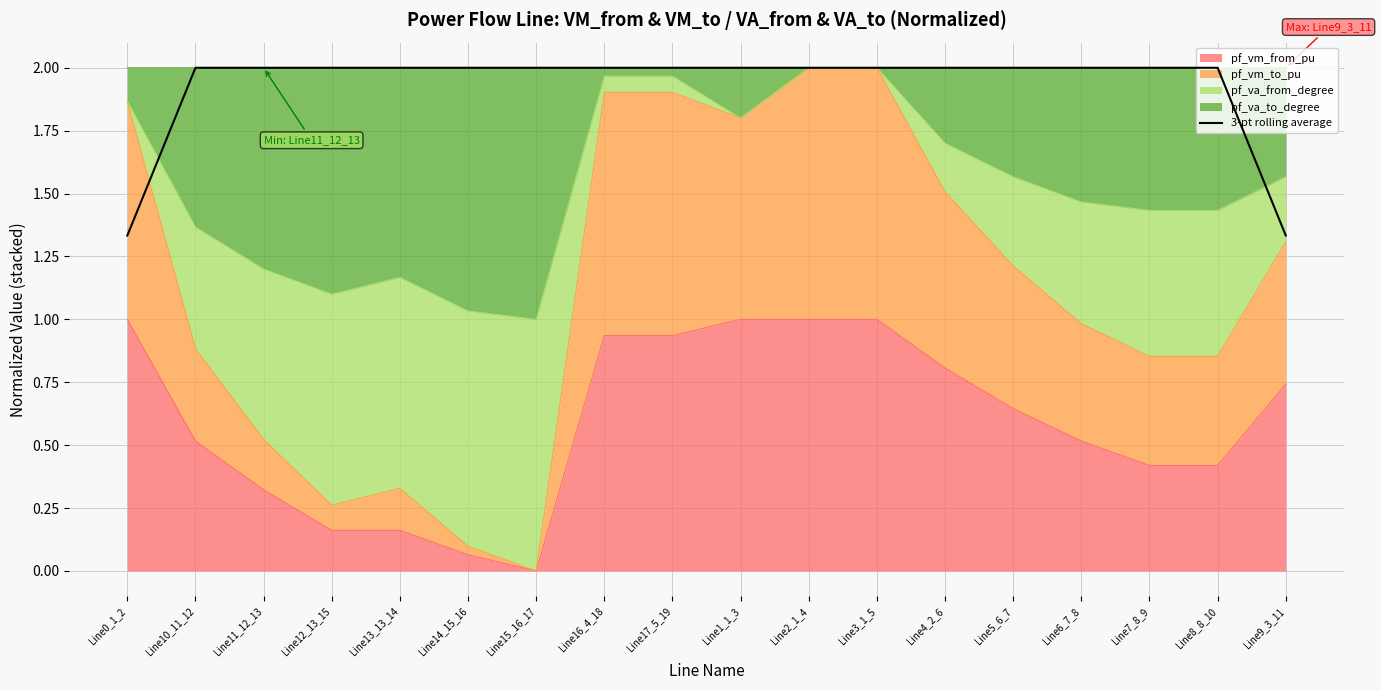

True or false: the data shows 3.1 at Line15_16_17.

False